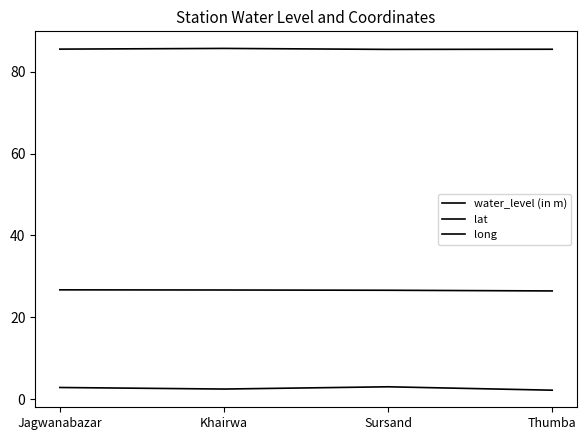

True or false: lat and water_level (in m) cross at least once.

False